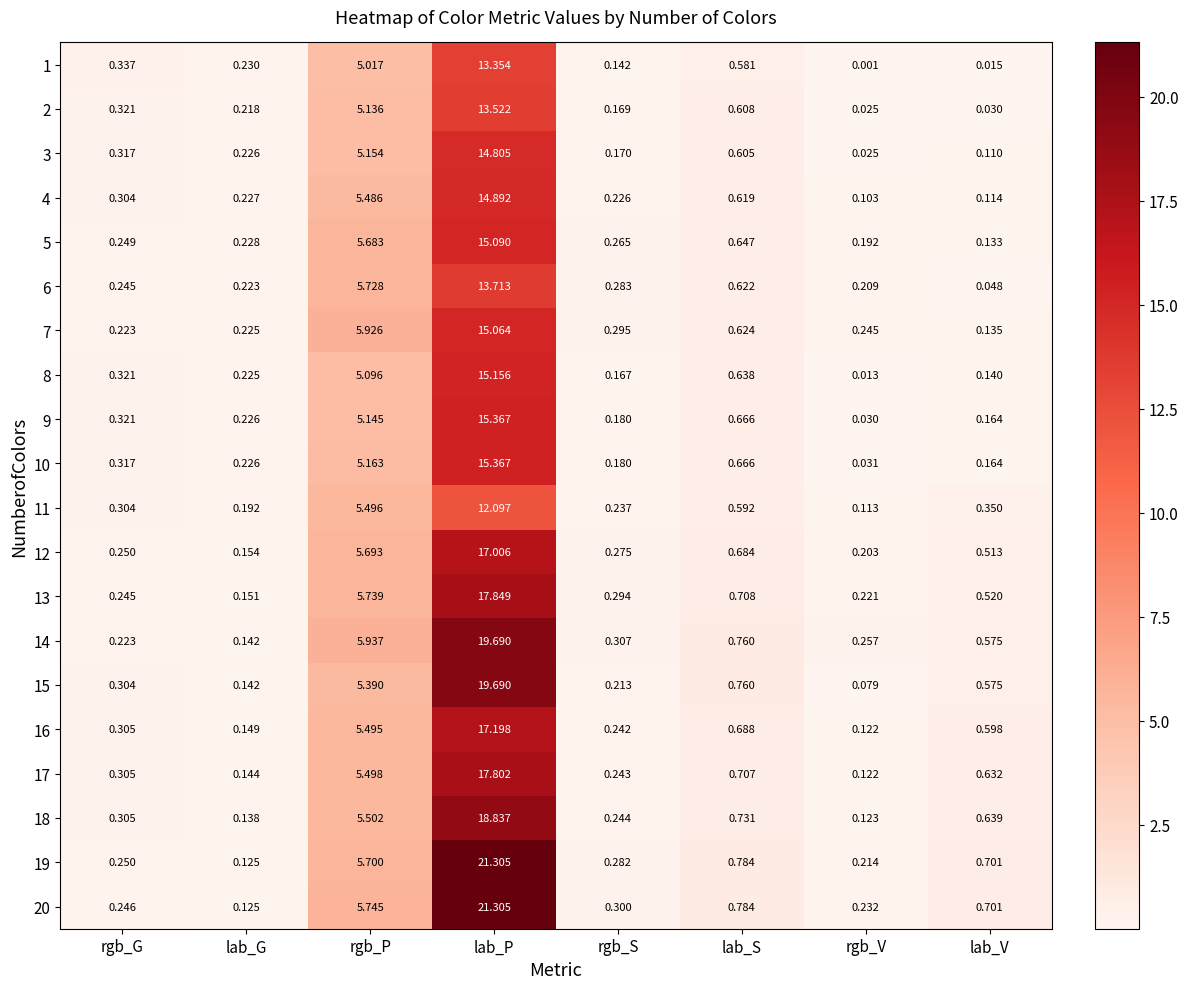

Which category has the highest value in the 6 series?

lab_P